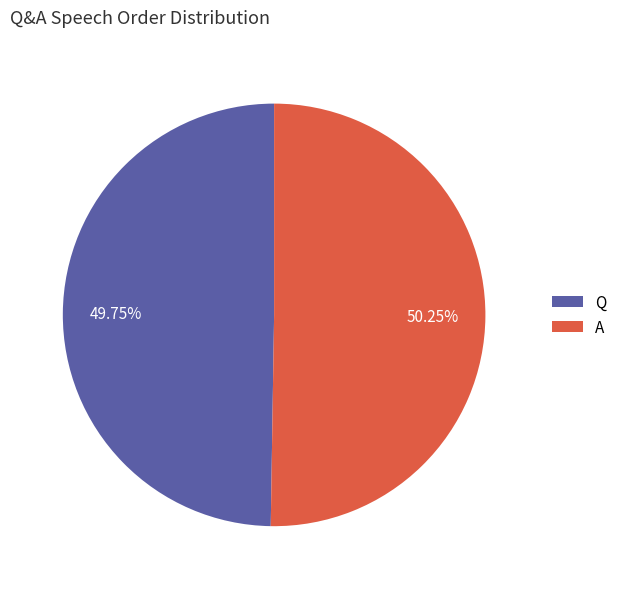

Is it true that A is 41% of the pie?

False